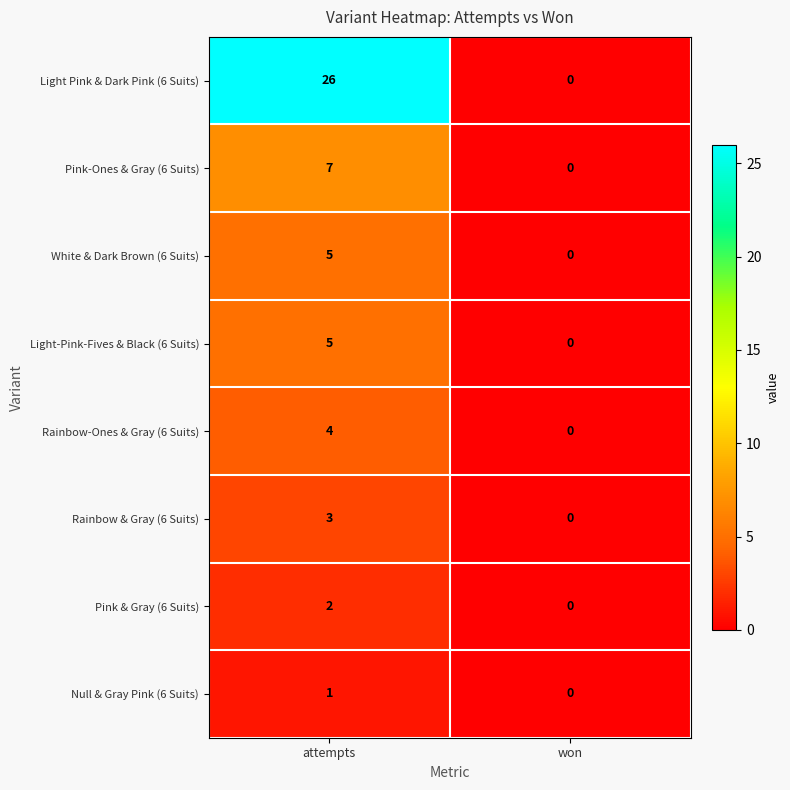

Which series has the largest total across all categories?

Light Pink & Dark Pink (6 Suits)